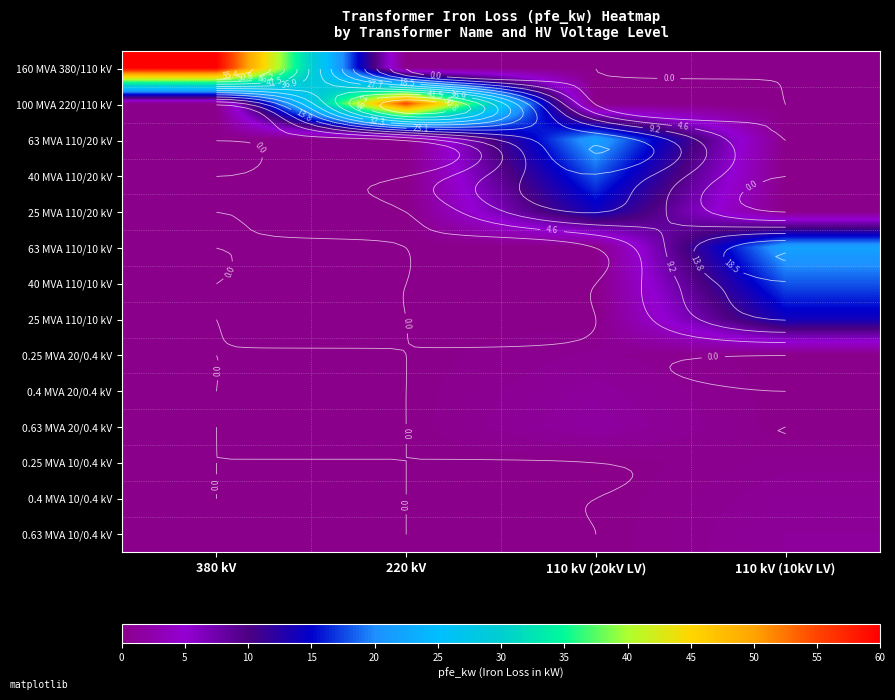

List the labels in order of 40 MVA 110/10 kV value, smallest first.

380 kV, 220 kV, 110 kV (20kV LV), 110 kV (10kV LV)